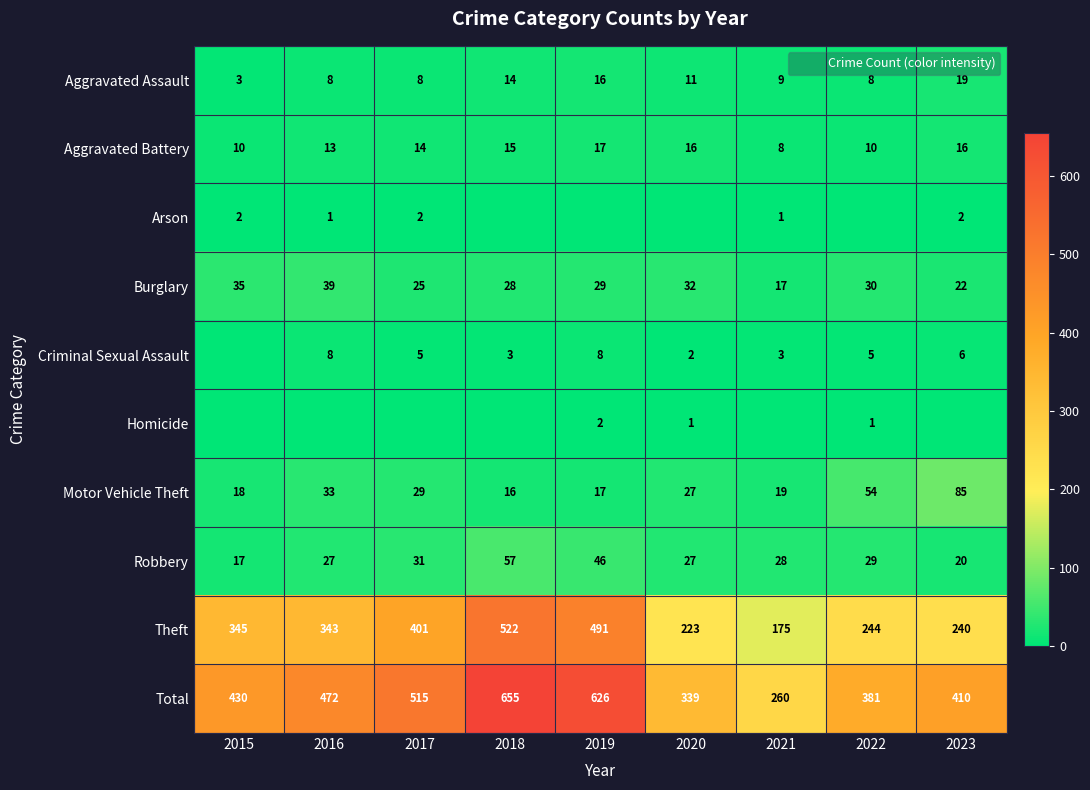

Rank the categories by Theft value from lowest to highest.

2021, 2020, 2023, 2022, 2016, 2015, 2017, 2019, 2018